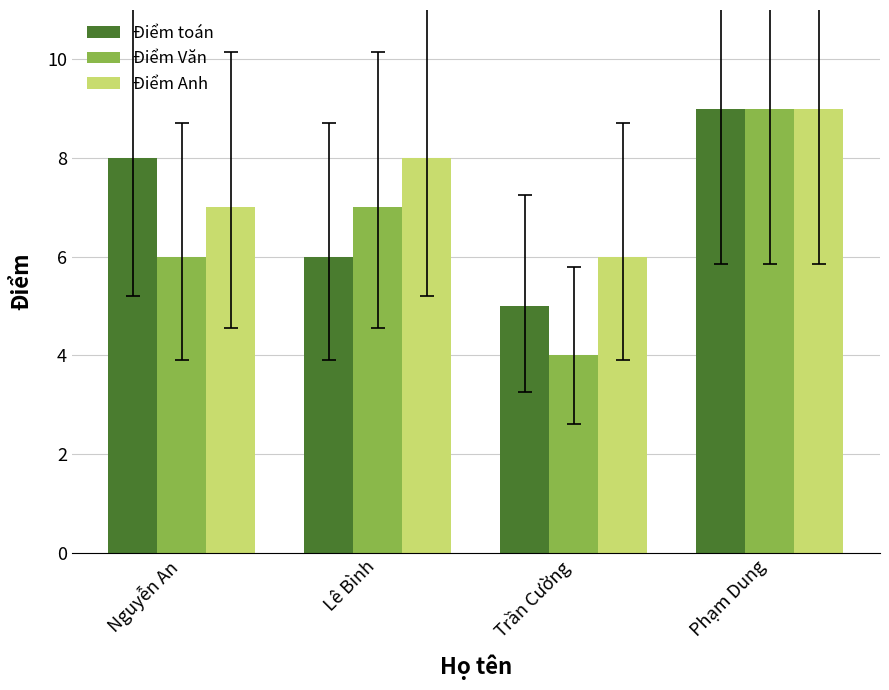

How many Điểm Văn values are between 6 and 9?

3